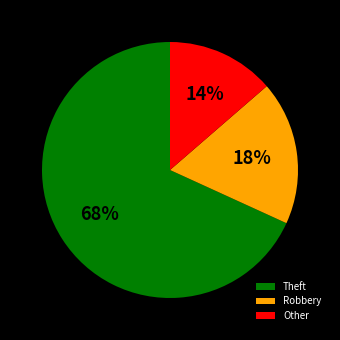

Which category has the smallest portion of the pie?

Other